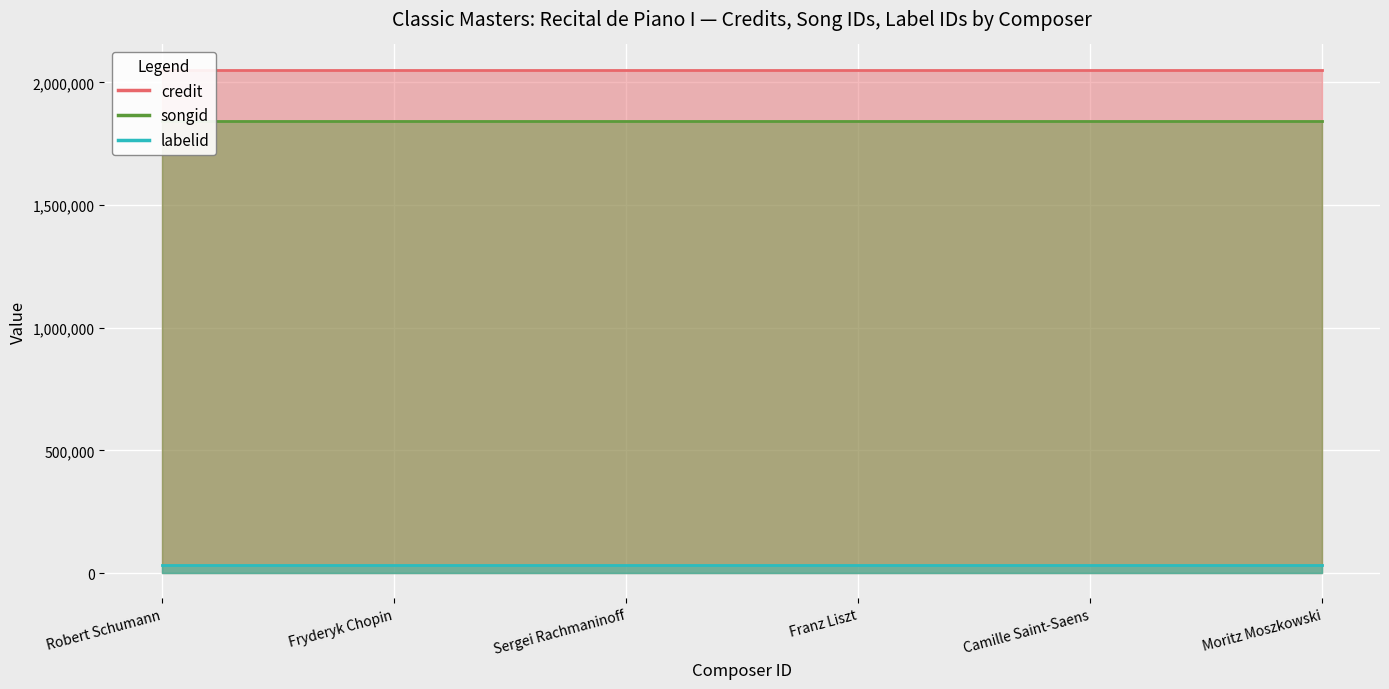

What is the difference between the highest and lowest values at 48306?

2017196